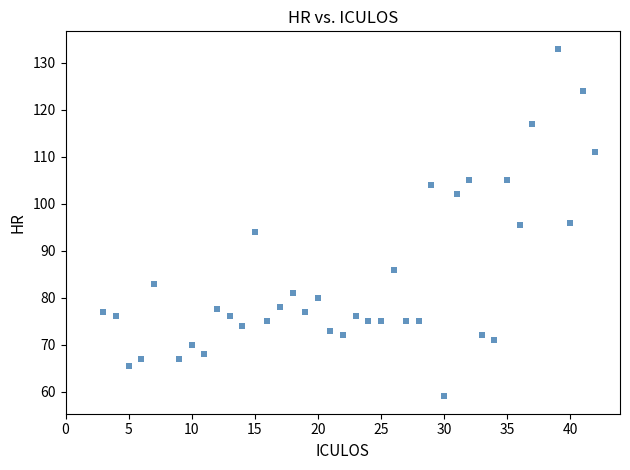

What is the range of X values (max minus min)?

39.0